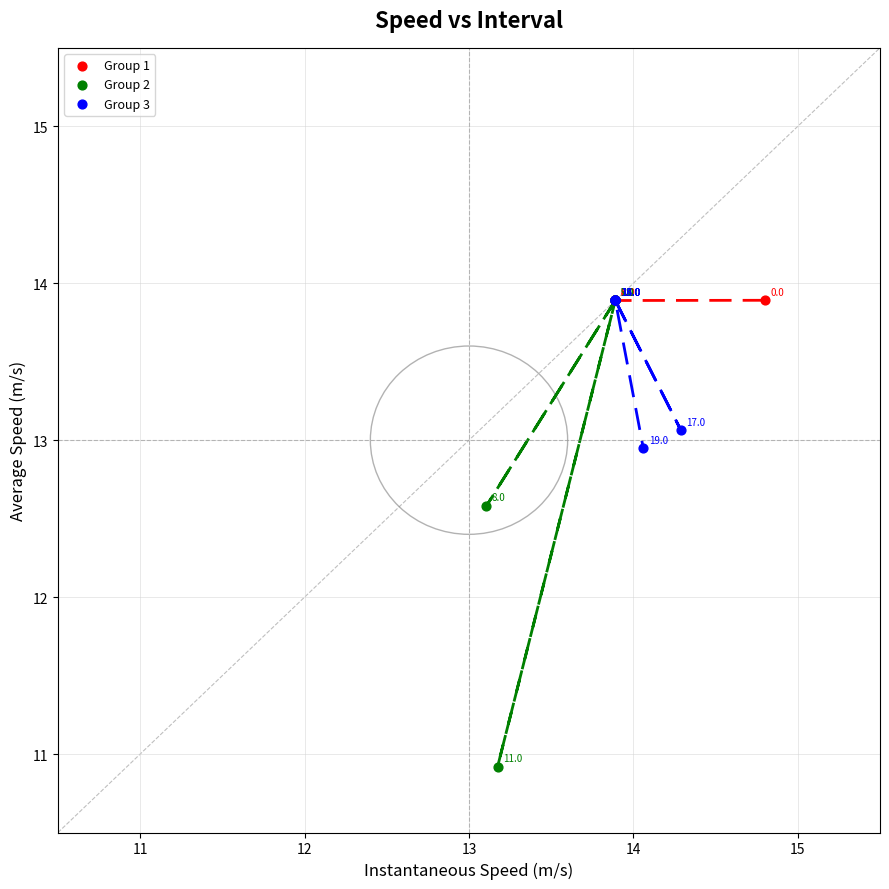

Which series reaches the minimum Y coordinate?

Group 2